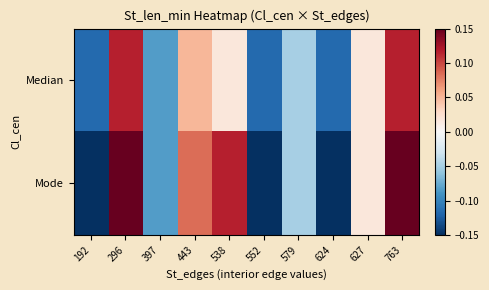

Reading right to left, list all the values displayed in this chart.

Median: 763=0.1	627=0.0	624=-0.1	579=-0.1	552=-0.1	538=0.0	443=0.0	397=-0.1	296=0.1	192=-0.1
Mode: 763=0.1	627=0.0	624=-0.1	579=-0.1	552=-0.1	538=0.1	443=0.1	397=-0.1	296=0.1	192=-0.1